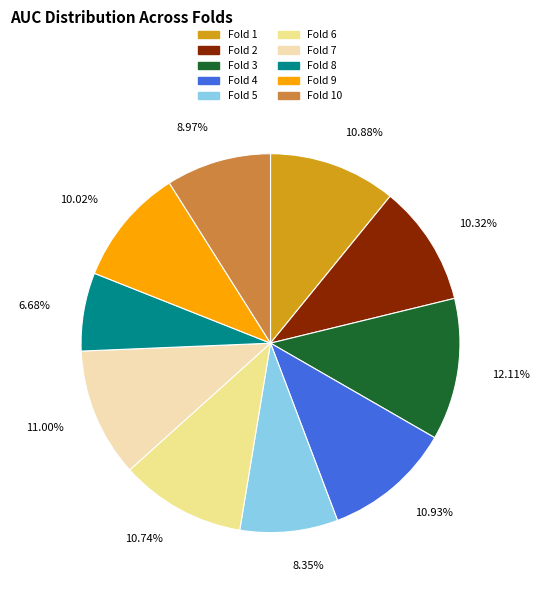

Which category has the smallest portion of the pie?

Fold 8